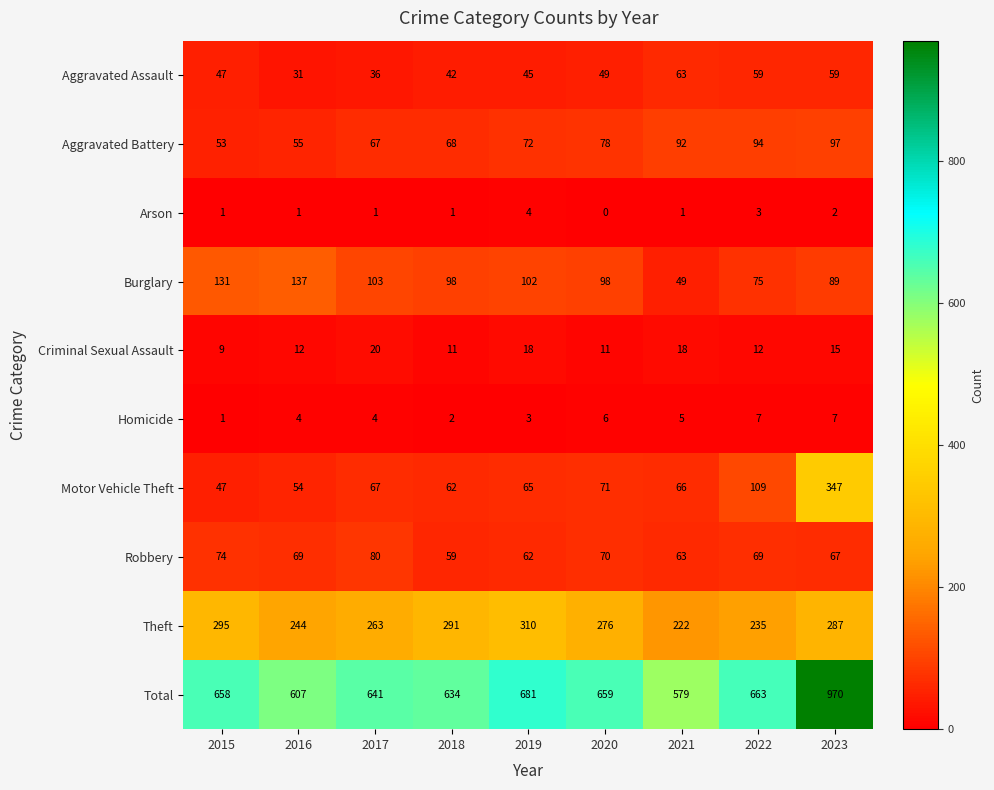

List the labels in order of Aggravated Battery value, largest first.

2023, 2022, 2021, 2020, 2019, 2018, 2017, 2016, 2015